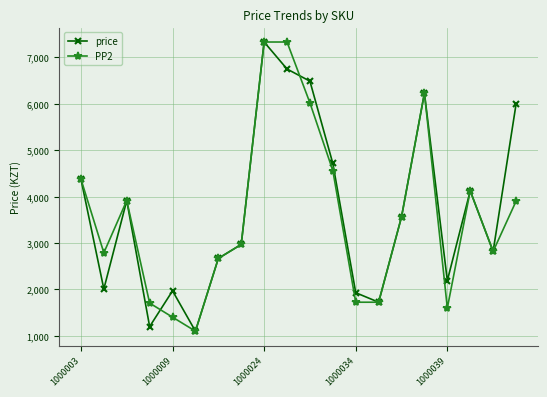

In price, how many points are lower than both neighbors (excluding endpoints)?

6